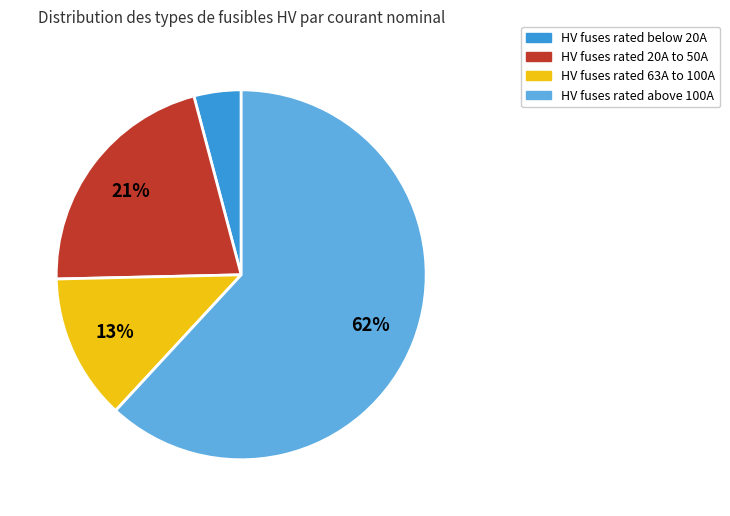

Is there a majority slice in this chart?

Yes